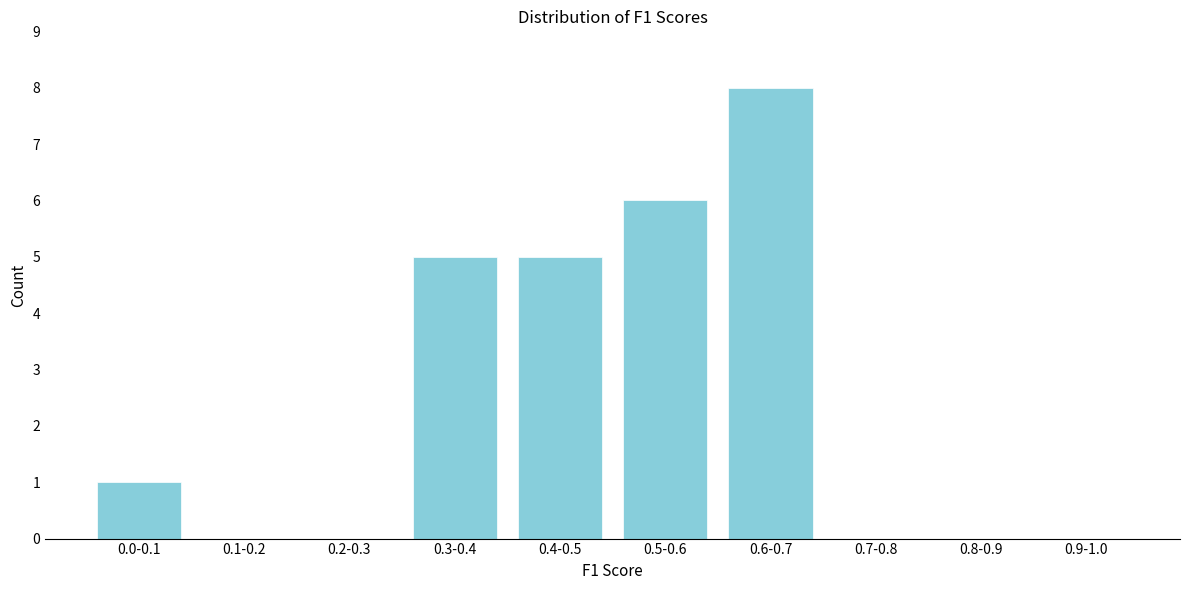

Reading left to right, list all the values displayed in this chart.

0.0-0.1=1	0.1-0.2=0	0.2-0.3=0	0.3-0.4=5	0.4-0.5=5	0.5-0.6=6	0.6-0.7=8	0.7-0.8=0	0.8-0.9=0	0.9-1.0=0